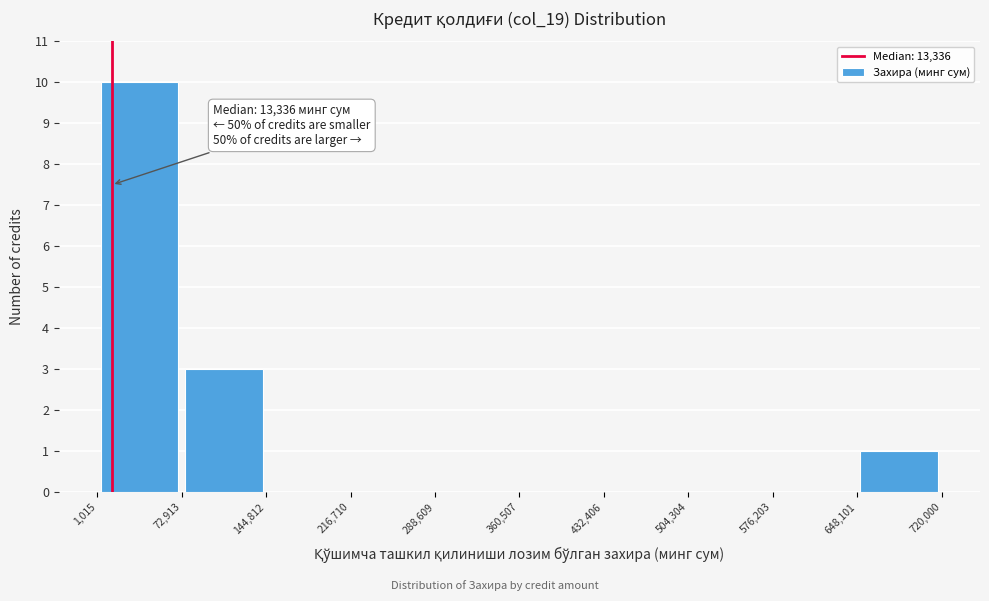

Over which range of the x-axis is the bar tallest?

1,015 to 72,913